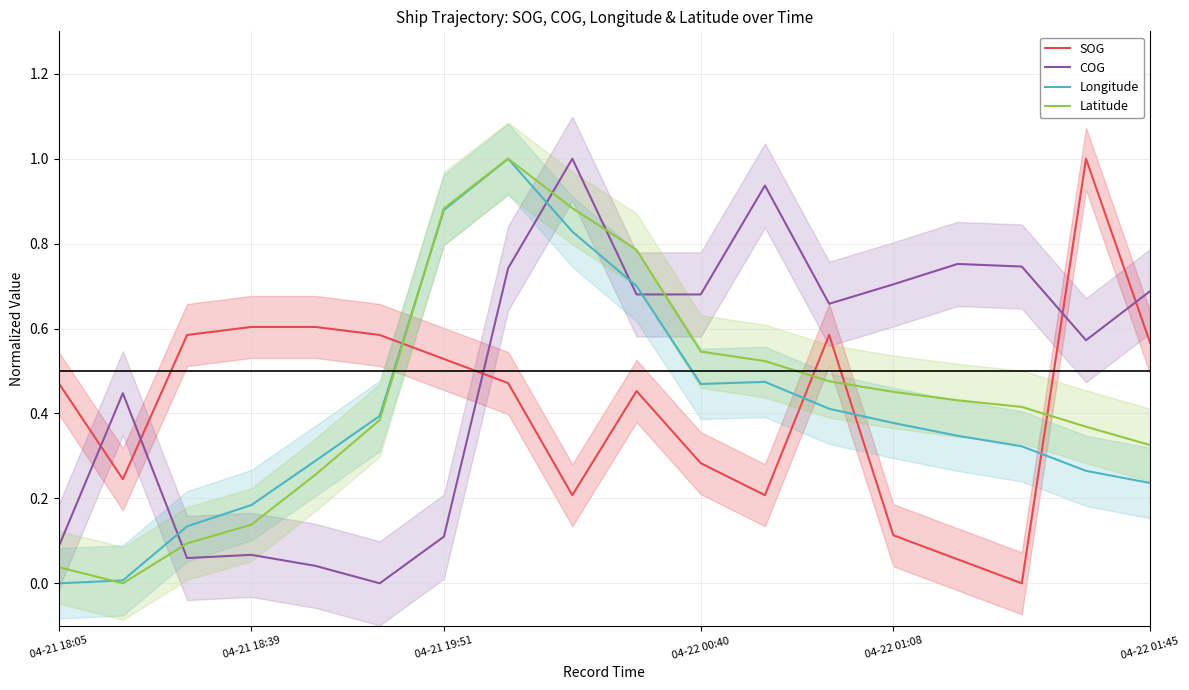

Which series has the widest spread of values?

SOG